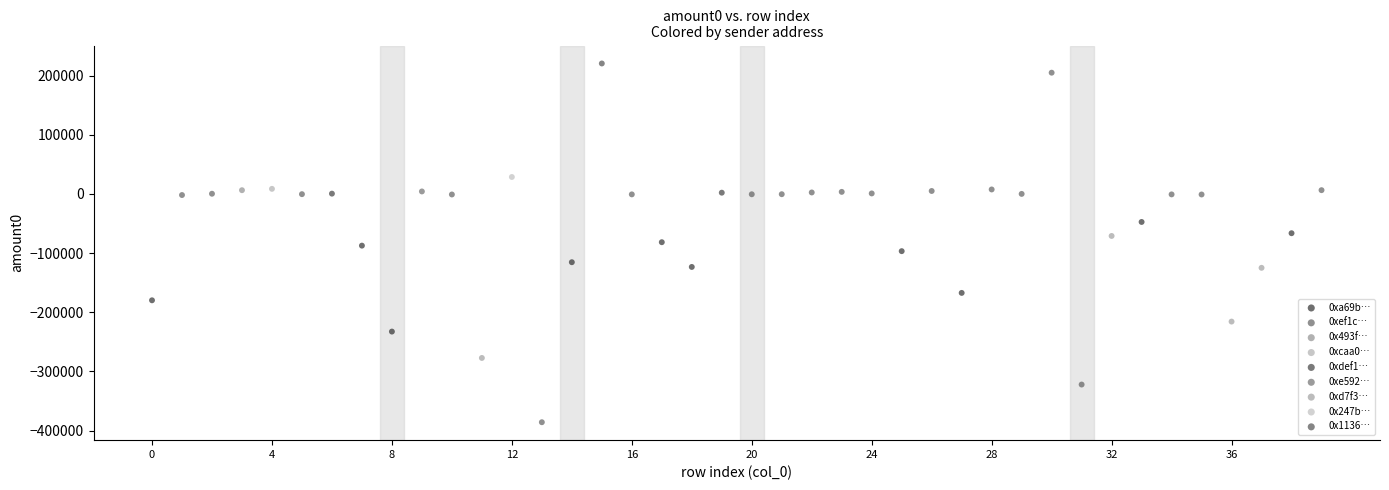

Which series reaches the minimum Y coordinate?

0xef1c…